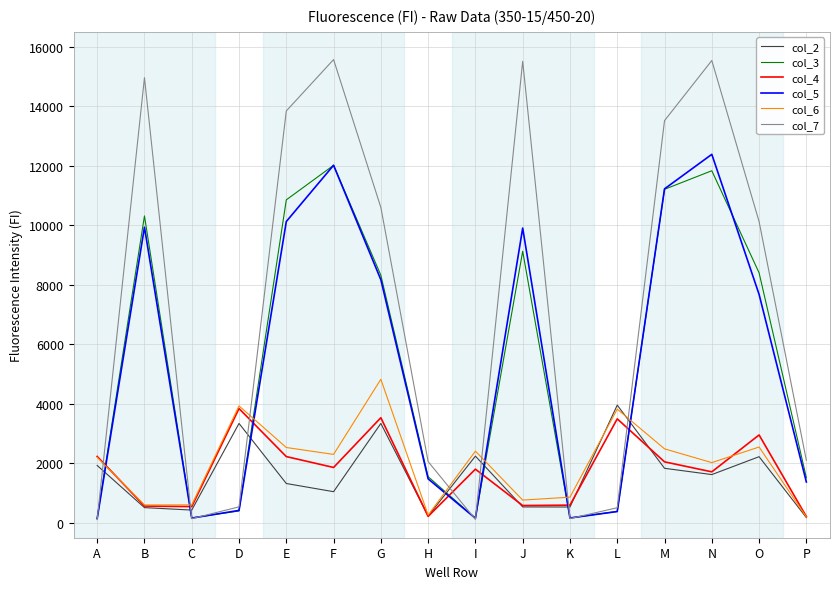

Is it true that col_4 equals 3495 at L?

True